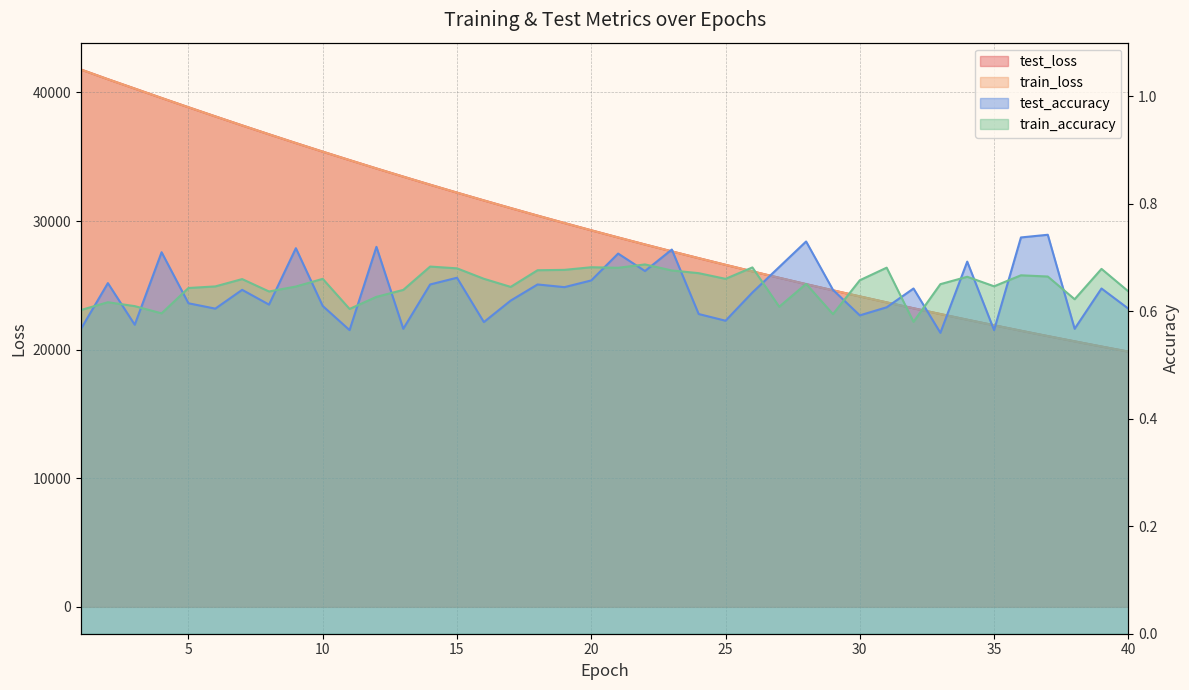

Reading left to right, transcribe all the data shown in this chart.

test_loss: 1=41782.6	2=41030.4	3=40301.8	4=39569.9	5=38850.0	6=38139.9	7=37437.9	8=36747.0	9=36065.6	10=35396.7	11=34741.0	12=34090.4	13=33454.8	14=32827.0	15=32210.7	16=31605.2	17=31009.8	18=30423.3	19=29847.7	20=29282.0	21=28725.7	22=28179.4	23=27642.4	24=27115.4	25=26597.4	26=26087.9	27=25588.2	28=25096.9	29=24614.6	30=24141.5	31=23675.8	32=23219.0	33=22770.6	34=22329.5	35=21898.1	36=21472.4	37=21055.4	38=20646.6	39=20243.7	40=19849.1
train_loss: 1=41781.5	2=41031.1	3=40301.9	4=39570.8	5=38850.4	6=38140.0	7=37438.2	8=36747.2	9=36065.9	10=35396.8	11=34740.8	12=34090.5	13=33454.6	14=32827.1	15=32210.8	16=31605.2	17=31009.8	18=30423.4	19=29847.8	20=29282.0	21=28725.8	22=28179.4	23=27642.5	24=27115.3	25=26597.4	26=26087.9	27=25588.3	28=25097.0	29=24614.7	30=24141.4	31=23675.8	32=23219.2	33=22770.6	34=22329.6	35=21898.1	36=21472.4	37=21055.5	38=20646.4	39=20243.8	40=19849.1
test_accuracy: 1=0.6	2=0.7	3=0.6	4=0.7	5=0.6	6=0.6	7=0.6	8=0.6	9=0.7	10=0.6	11=0.6	12=0.7	13=0.6	14=0.6	15=0.7	16=0.6	17=0.6	18=0.6	19=0.6	20=0.7	21=0.7	22=0.7	23=0.7	24=0.6	25=0.6	26=0.6	27=0.7	28=0.7	29=0.6	30=0.6	31=0.6	32=0.6	33=0.6	34=0.7	35=0.6	36=0.7	37=0.7	38=0.6	39=0.6	40=0.6
train_accuracy: 1=0.6	2=0.6	3=0.6	4=0.6	5=0.6	6=0.6	7=0.7	8=0.6	9=0.6	10=0.7	11=0.6	12=0.6	13=0.6	14=0.7	15=0.7	16=0.7	17=0.6	18=0.7	19=0.7	20=0.7	21=0.7	22=0.7	23=0.7	24=0.7	25=0.7	26=0.7	27=0.6	28=0.7	29=0.6	30=0.7	31=0.7	32=0.6	33=0.7	34=0.7	35=0.6	36=0.7	37=0.7	38=0.6	39=0.7	40=0.6